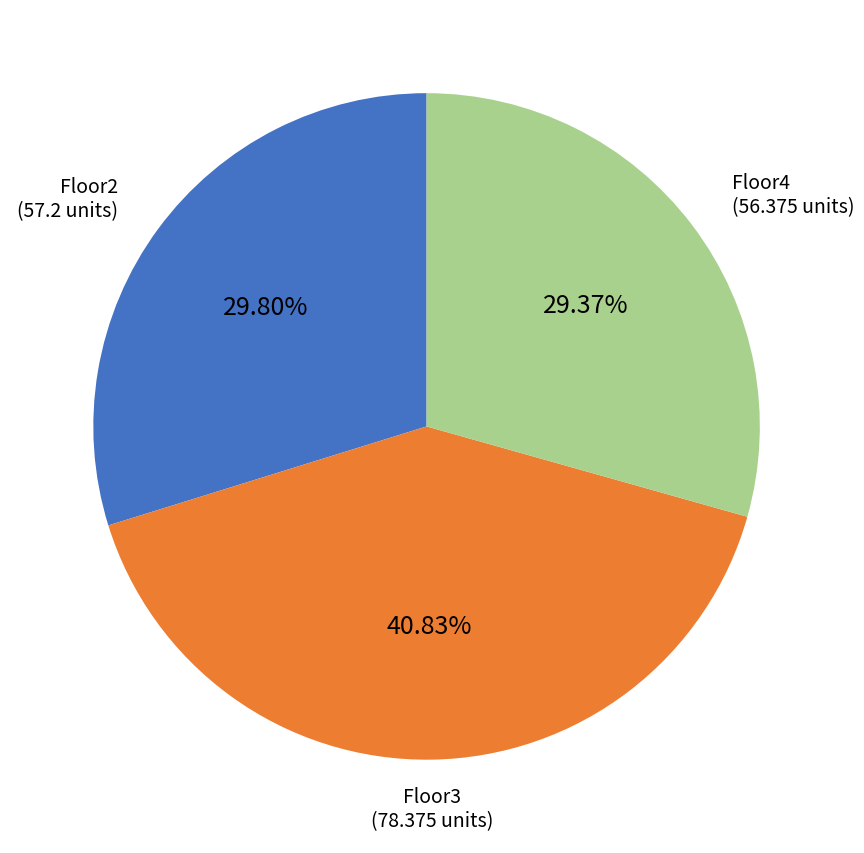

Is there any slice that represents more than half of the pie?

No